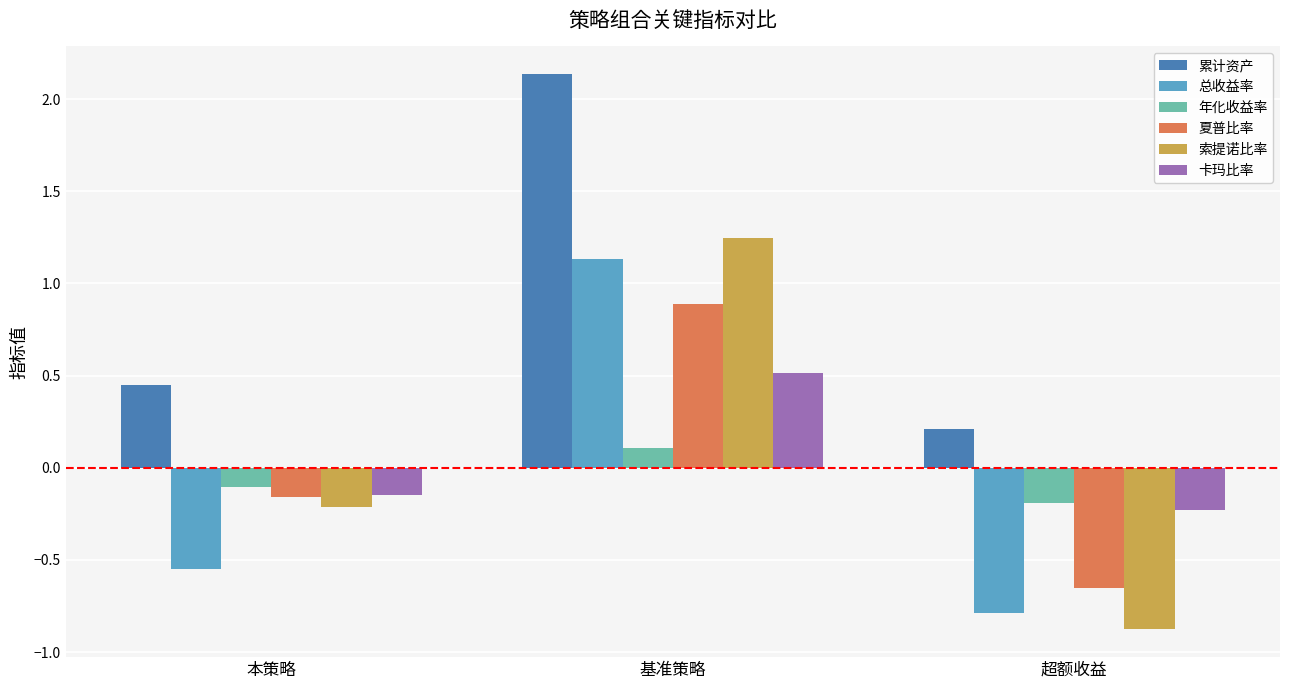

Which label corresponds to the smallest value in the chart?

超额收益